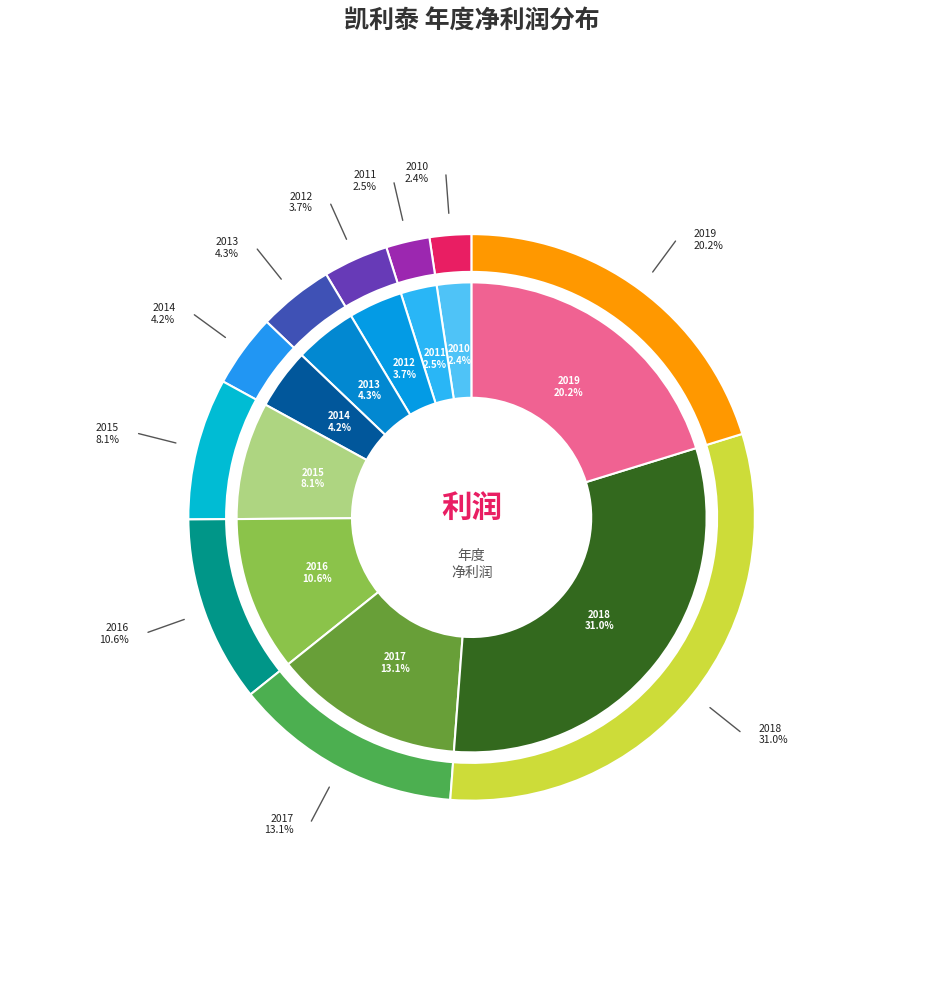

Which slice is the smallest?

2010-12-31